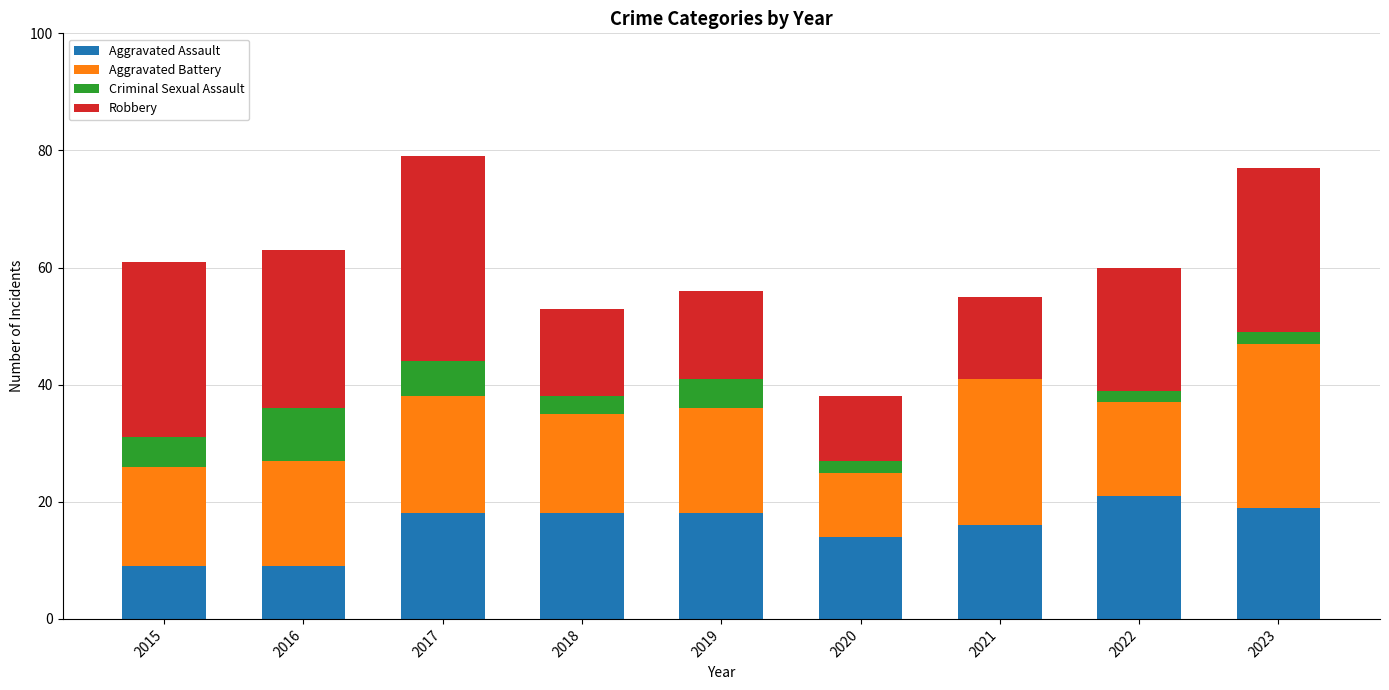

True or false: Aggravated Assault has a value of 9 at 2015.

True